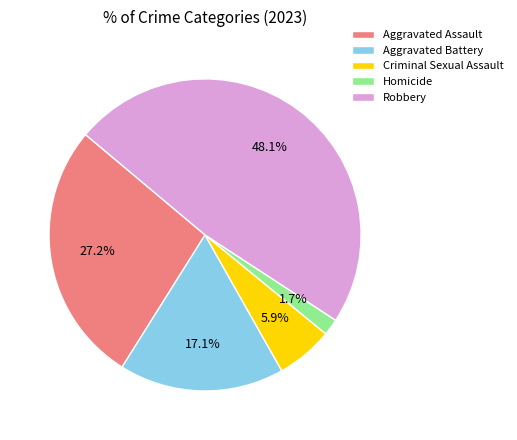

Which category has the biggest portion of the pie?

Robbery